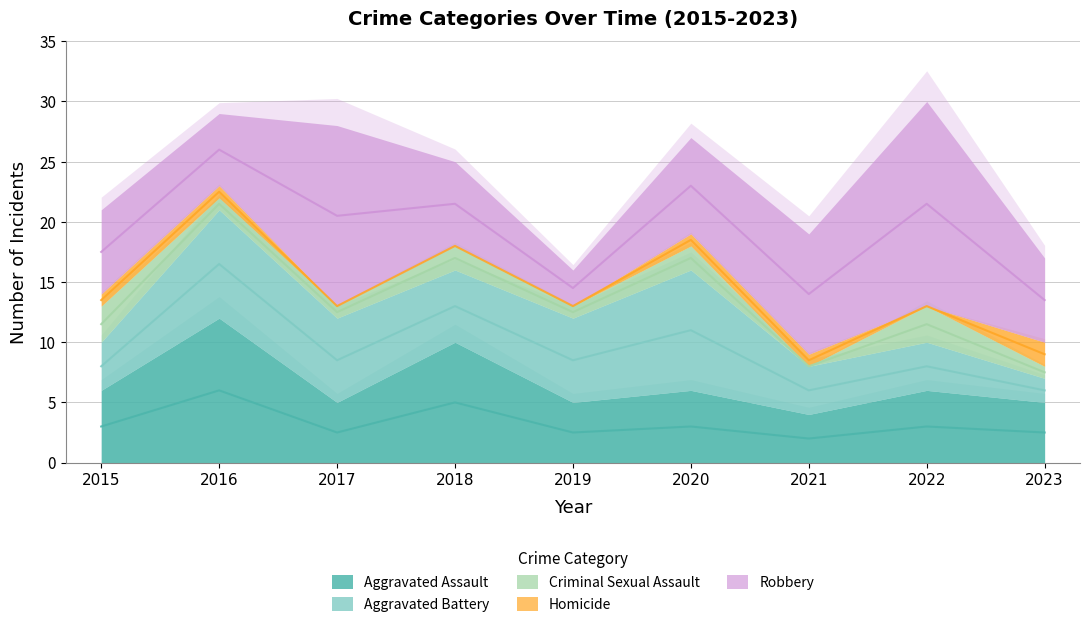

Is the value of Criminal Sexual Assault at 2022 greater than the value of Aggravated Assault at 2020?

No